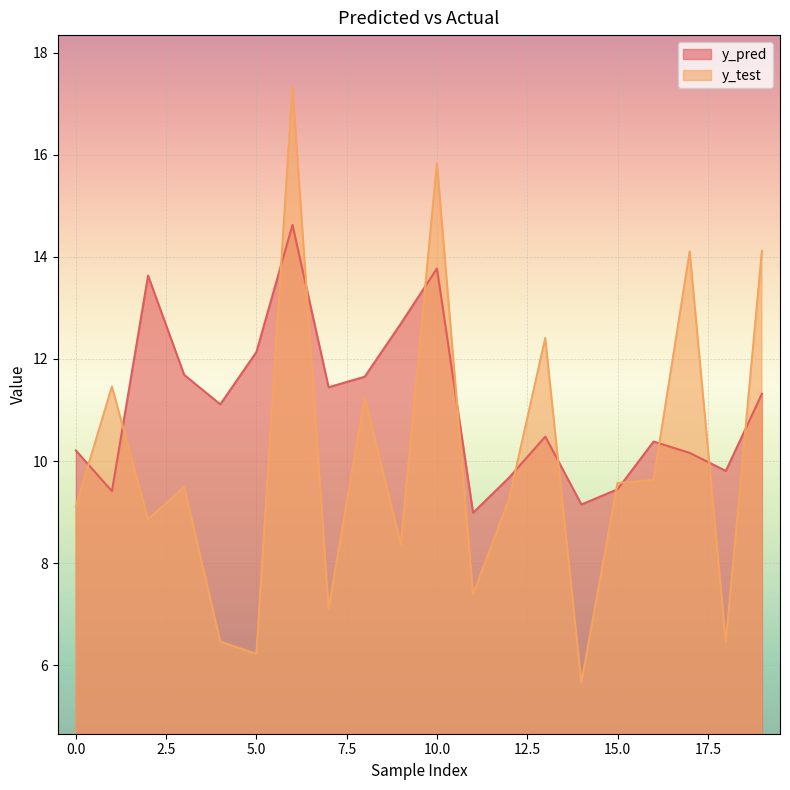

How many lines are shown in the chart?

2